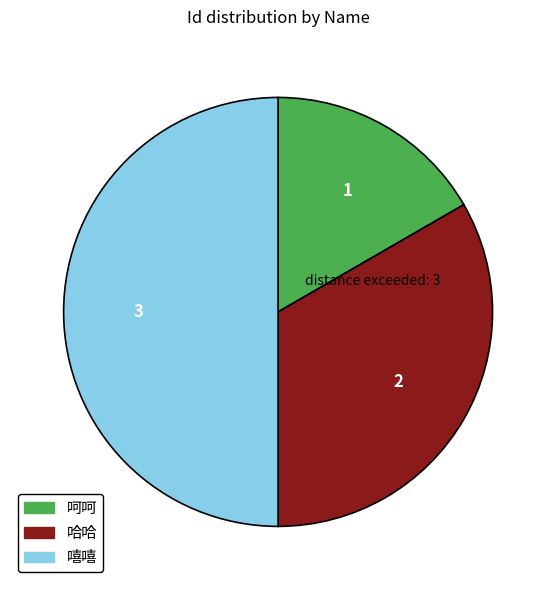

Between 呵呵 and 嘻嘻, which is larger?

嘻嘻